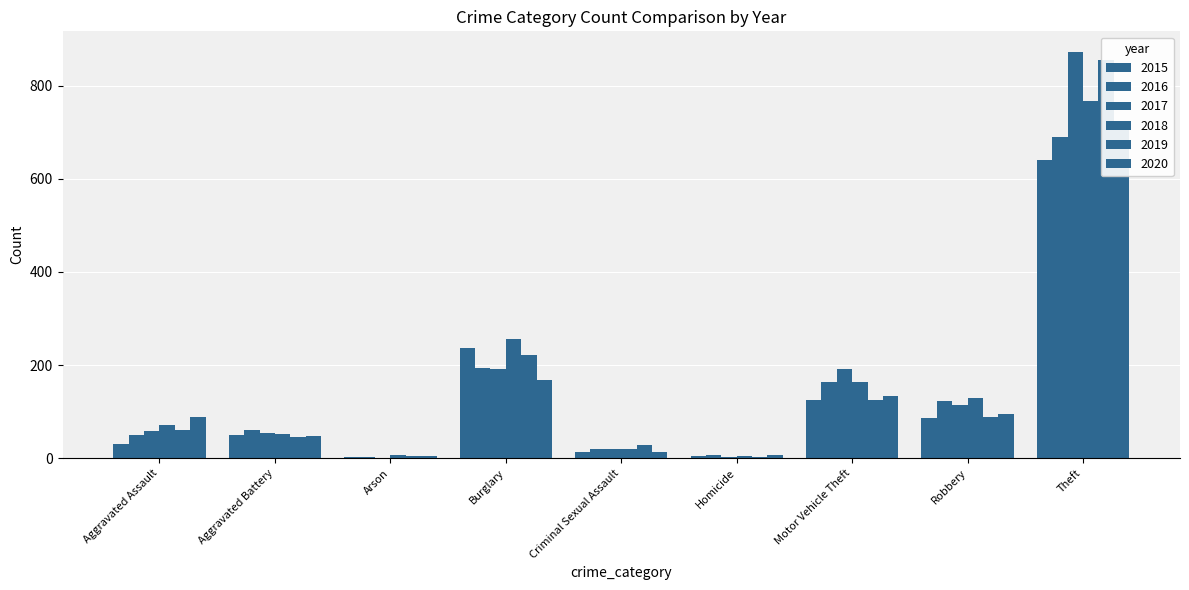

What is the minimum value for 2017?

1